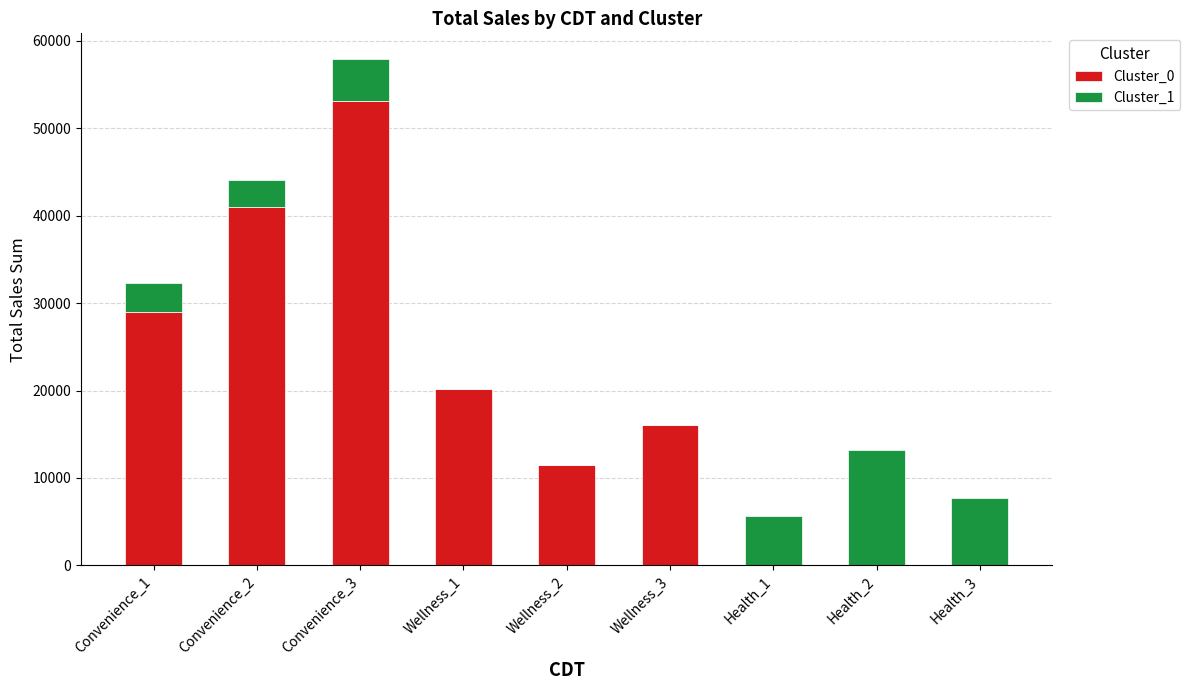

What are all the series names shown in the legend?

Cluster_0, Cluster_1